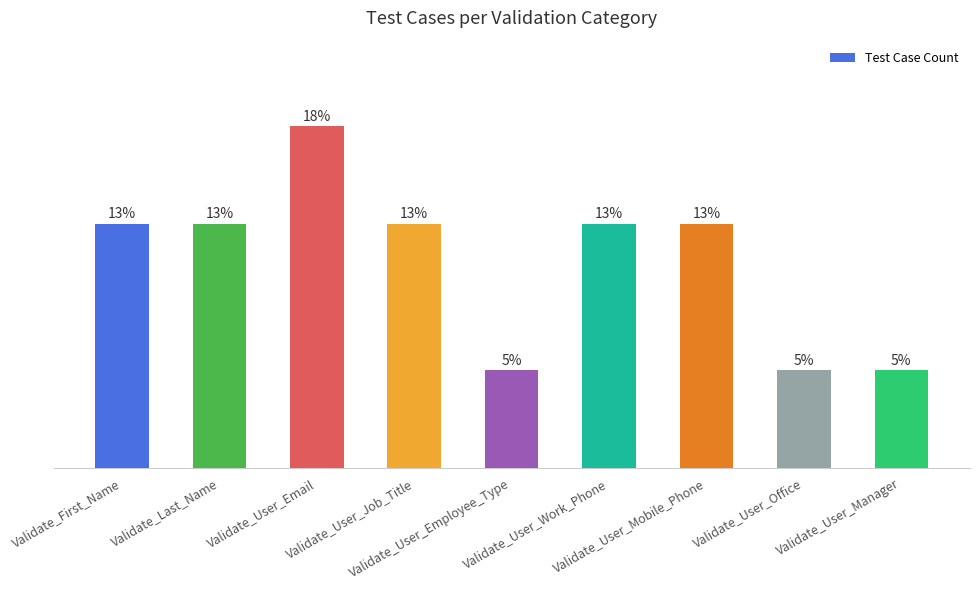

Does the chart contain stacked bars?

No